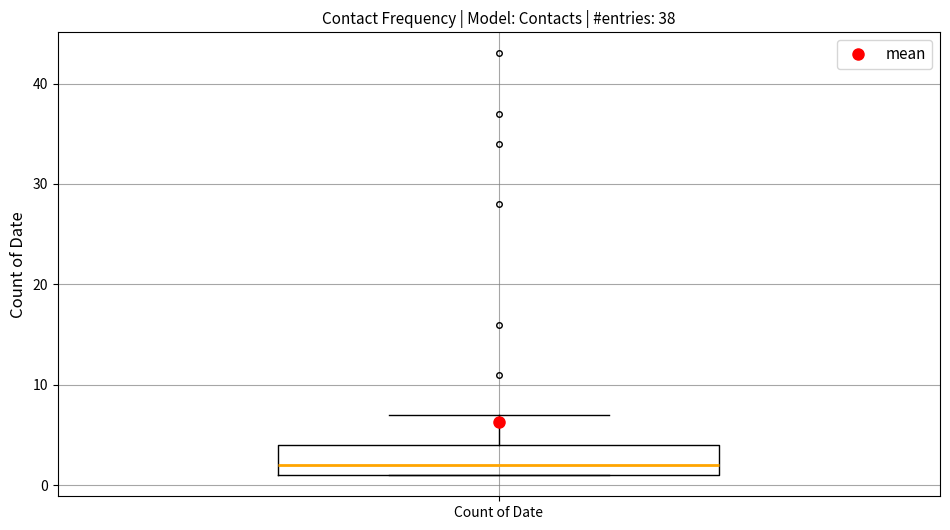

Where does the upper whisker of the box for Count of Date end on the y-axis? The values are not printed on the chart, so give them approximately, as read against the axis.

7